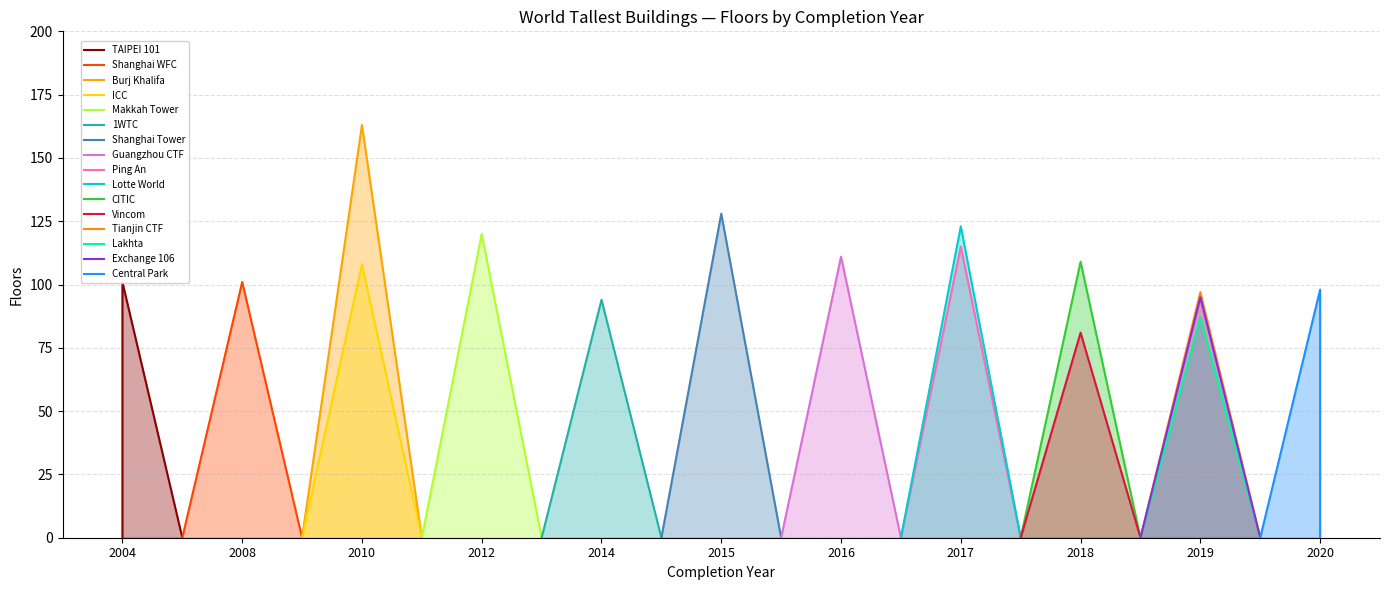

What is the maximum value for Tianjin CTF?

97